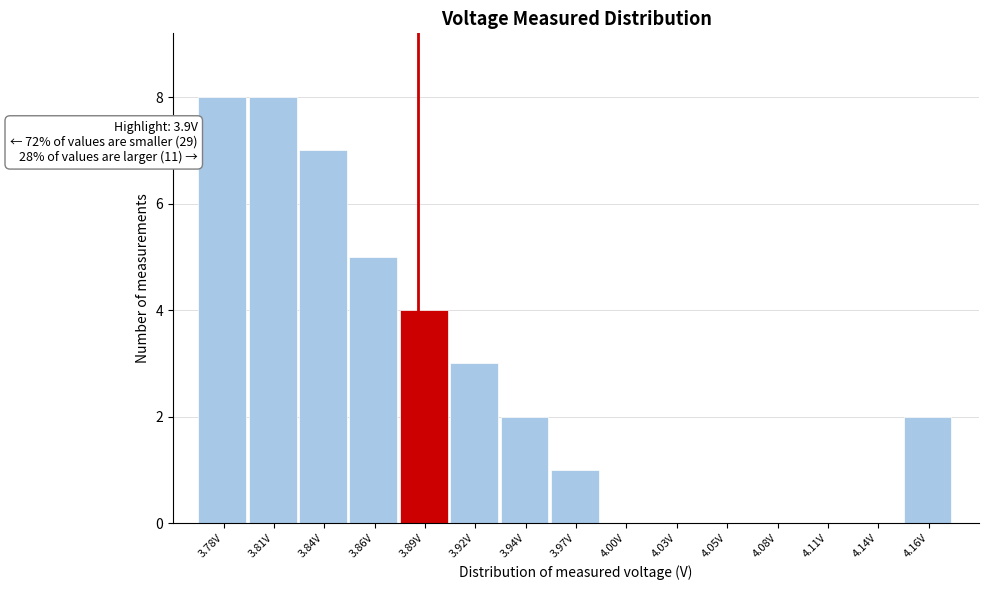

Reading left to right, transcribe all the data shown in this chart.

3.78V=8	3.81V=8	3.84V=7	3.86V=5	3.89V=4	3.92V=3	3.94V=2	3.97V=1	4.00V=0	4.03V=0	4.05V=0	4.08V=0	4.11V=0	4.14V=0	4.16V=2